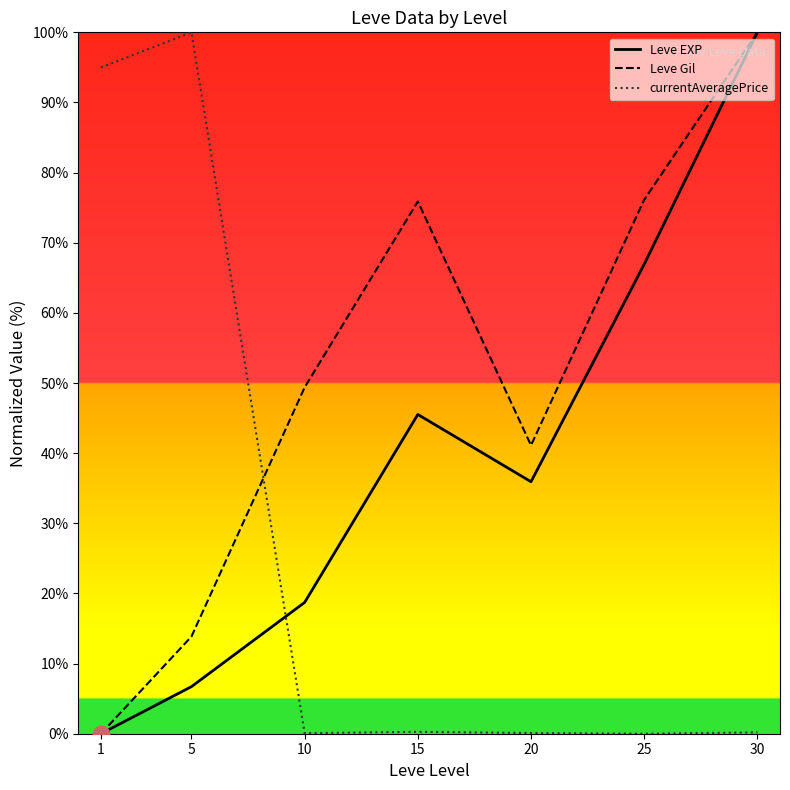

What is the highest value of the currentAveragePrice series?

100.0